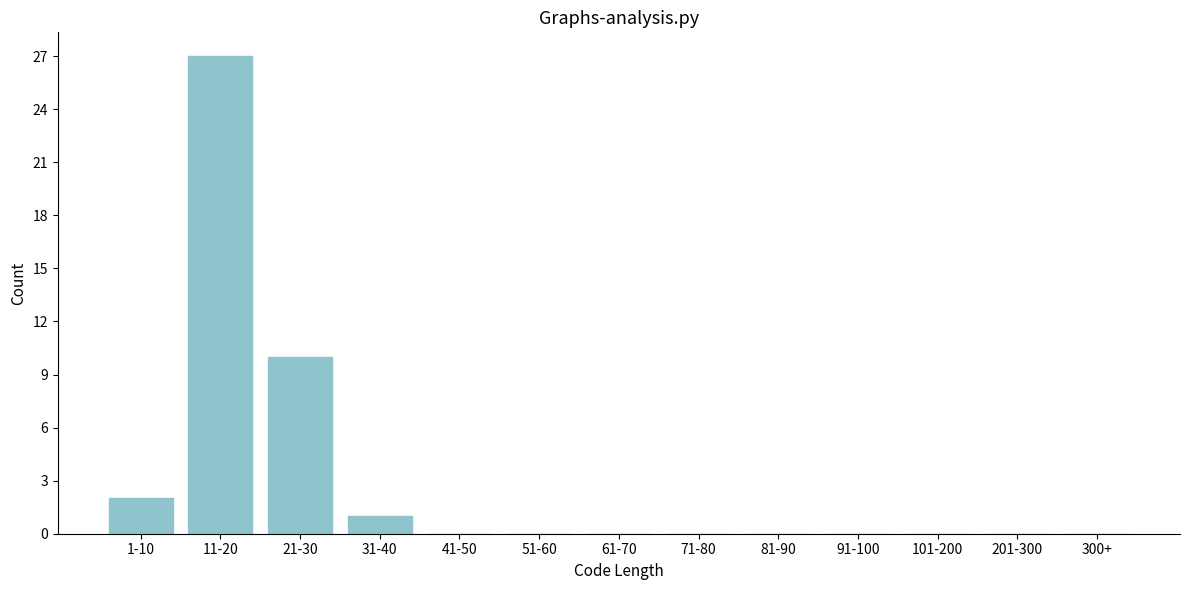

Reading left to right, list all the values displayed in this chart.

1-10=2	11-20=27	21-30=10	31-40=1	41-50=0	51-60=0	61-70=0	71-80=0	81-90=0	91-100=0	101-200=0	201-300=0	300+=0